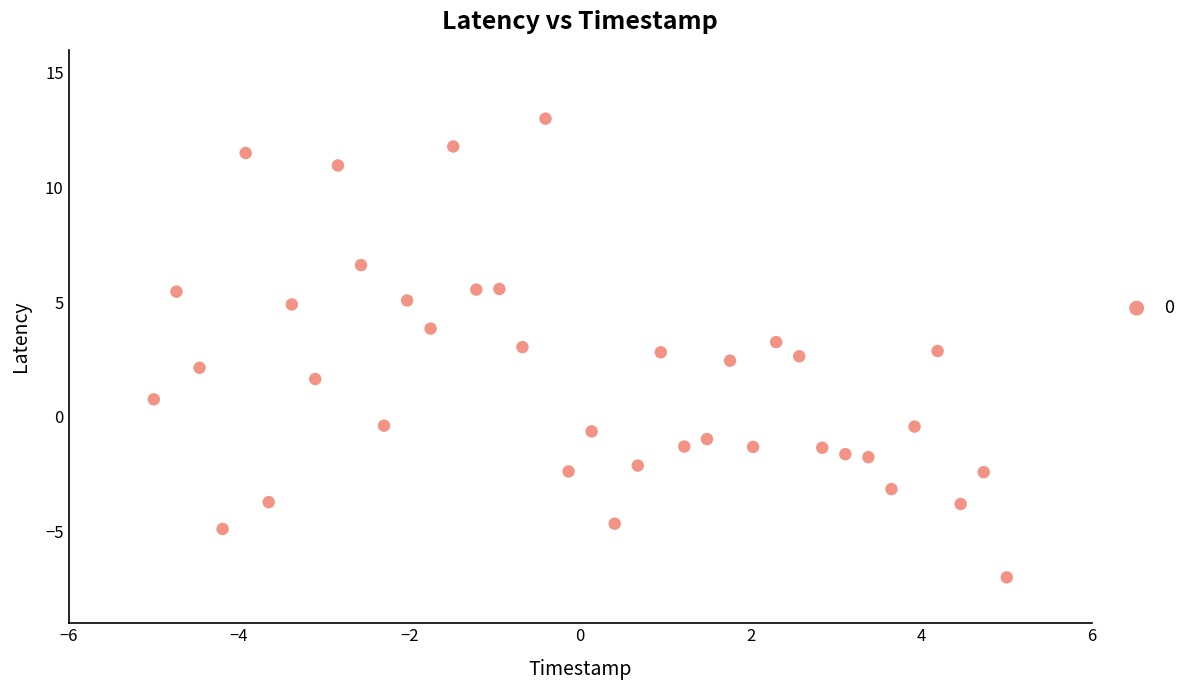

What is the range of Y values (max minus min)?

20.0